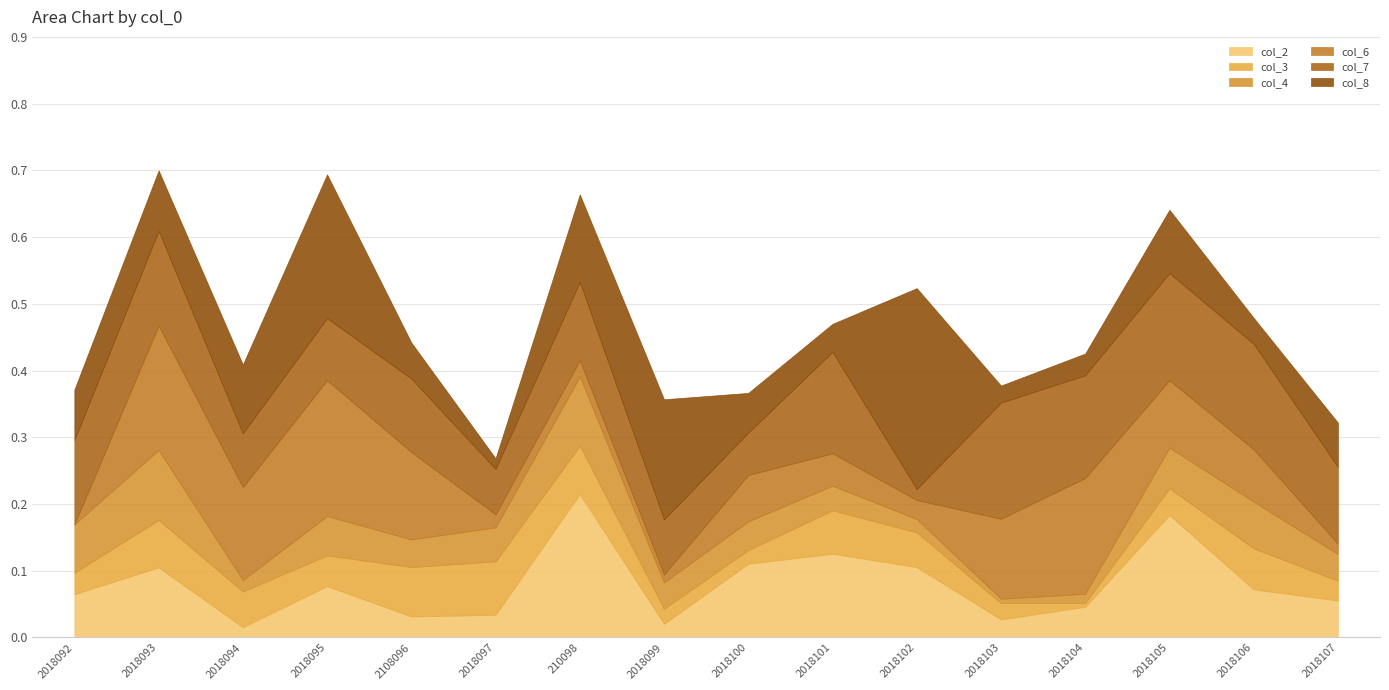

What is the sum of all col_2 values?

1.3